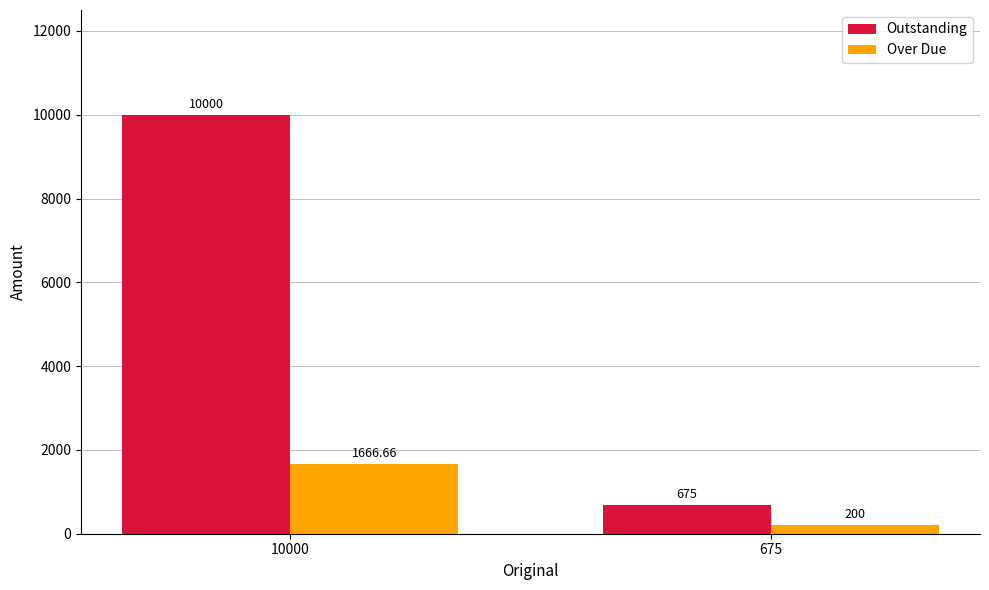

At how many categories does at least one series exceed 7089?

1